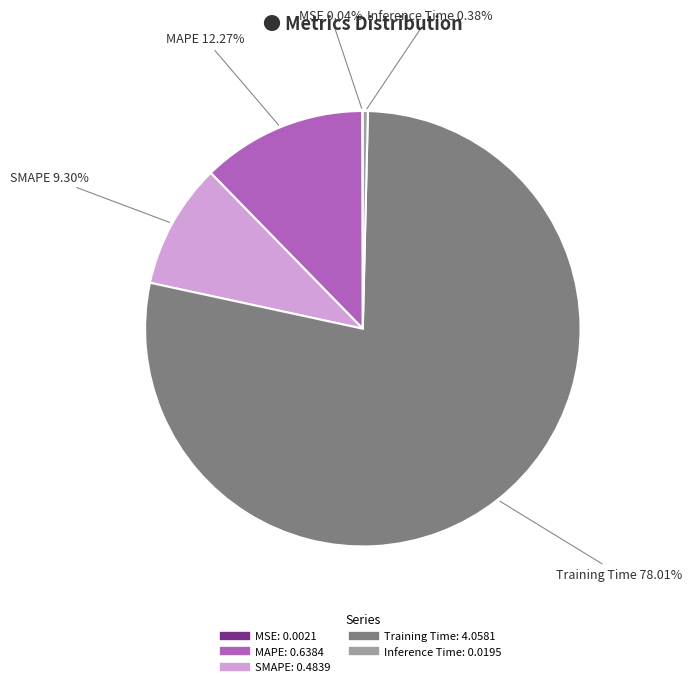

To the nearest percent, what percentage of the pie is MAPE?

12%